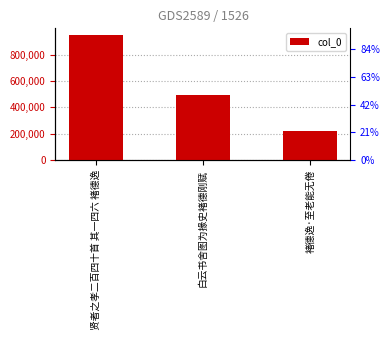

Does the chart contain any negative values?

No